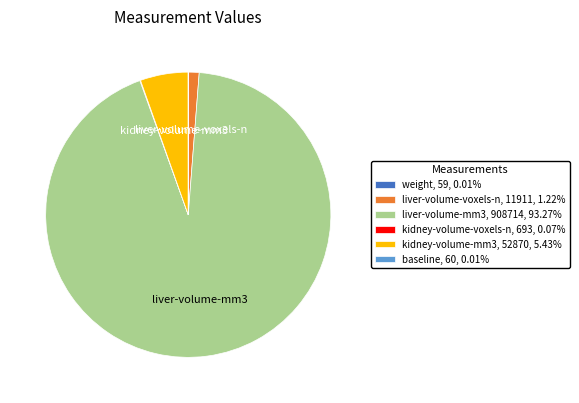

Is there a majority slice in this chart?

Yes